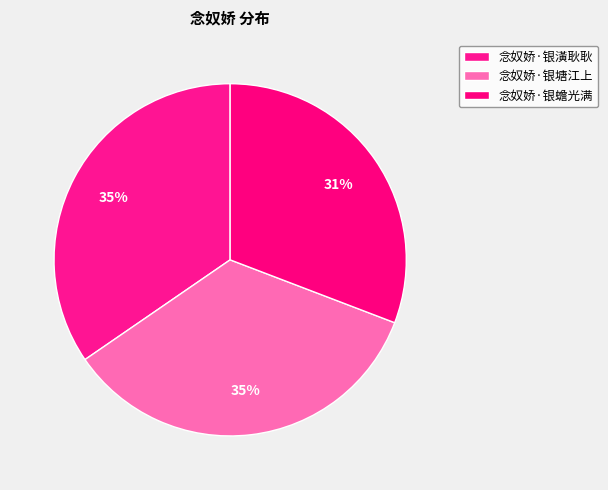

What is the total percentage of 念奴娇·银蟾光满 and 念奴娇·银潢耿耿?

65.4%